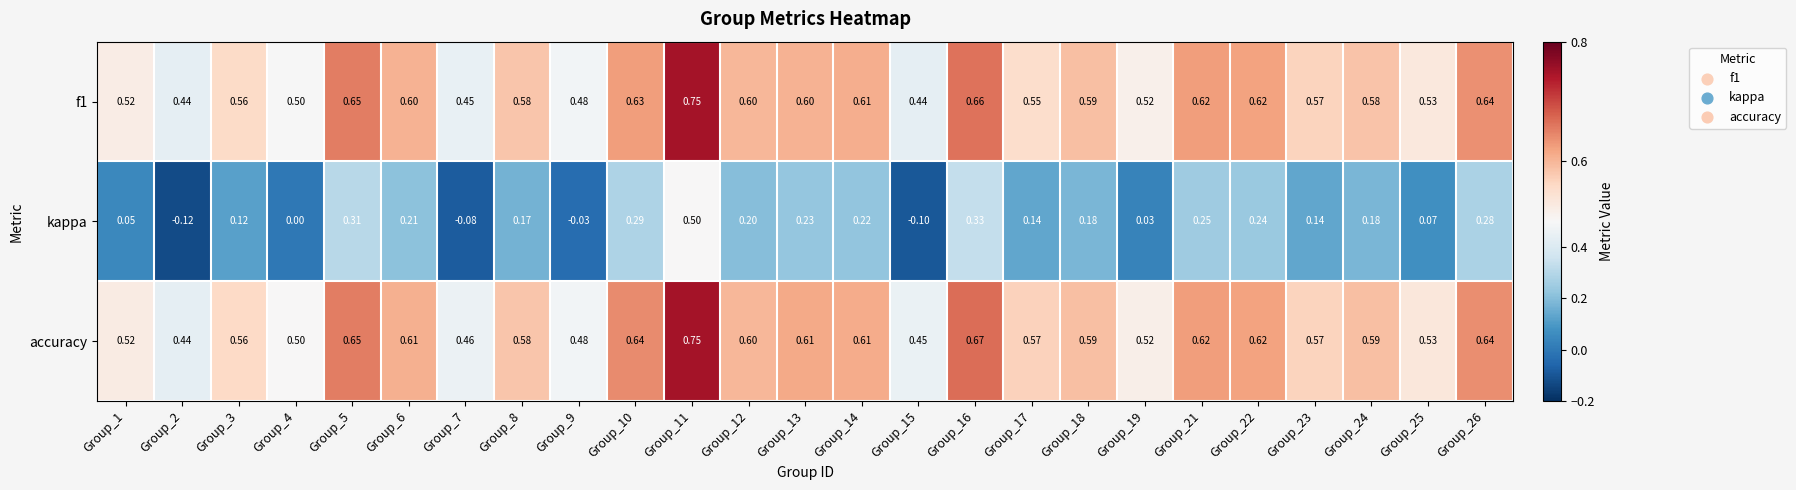

How many categories are shown in the chart?

25